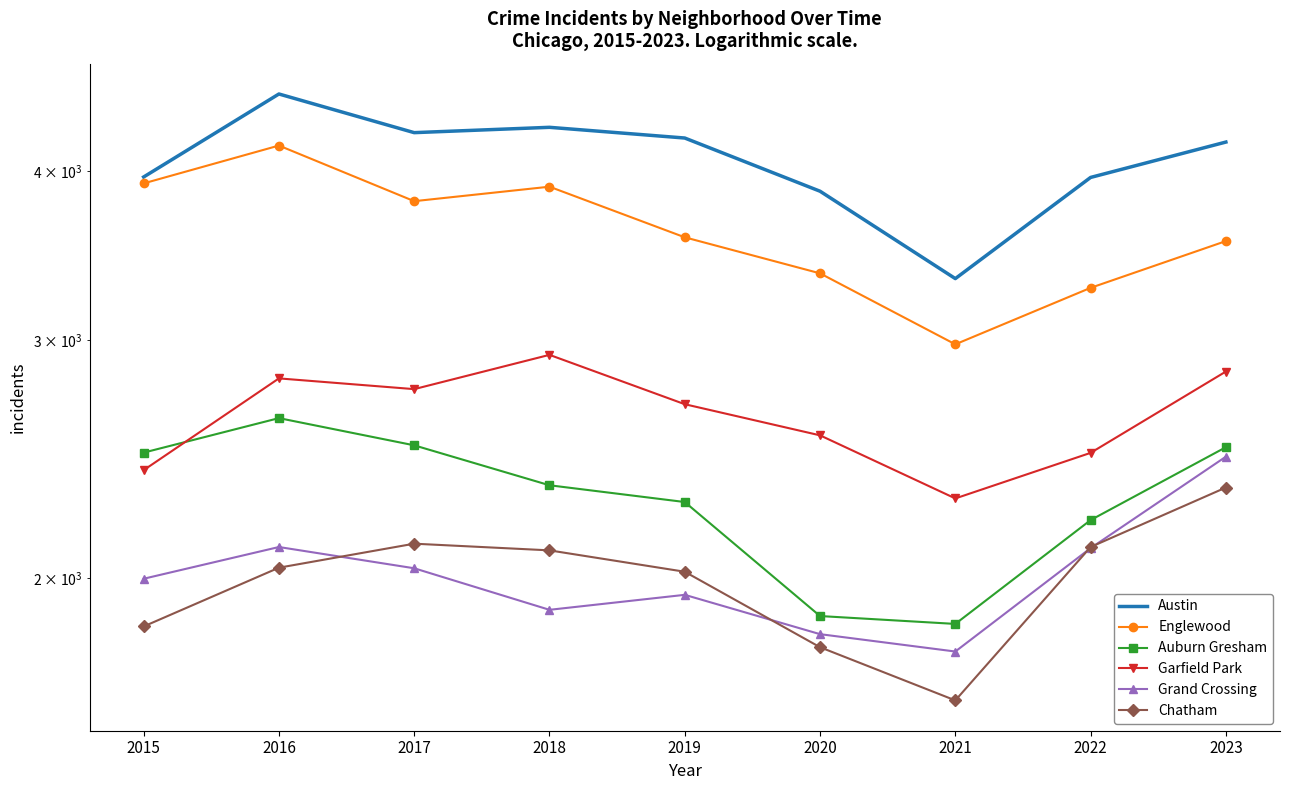

What is the sum of all Grand Crossing values?

18119